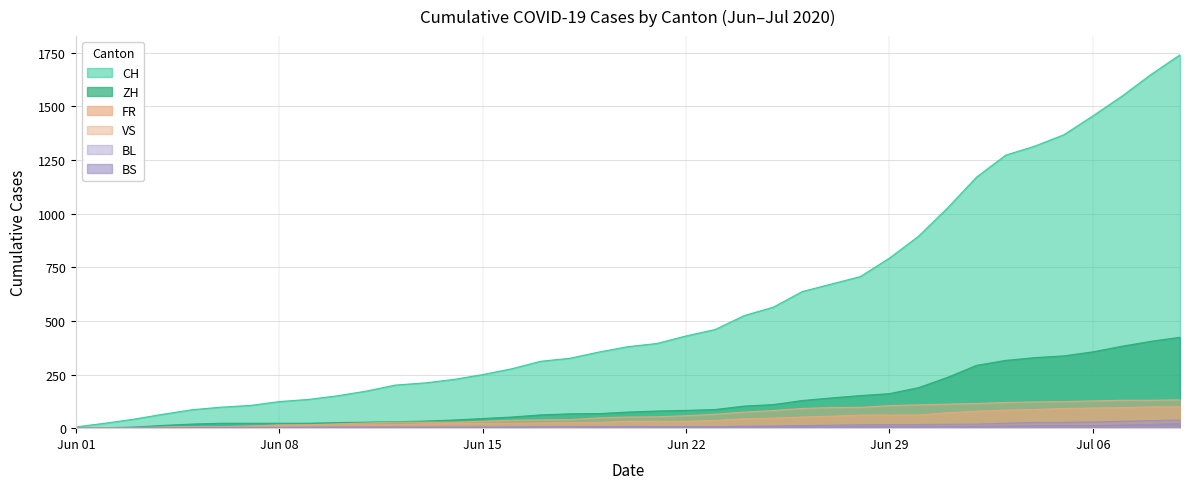

What is the difference between the highest and lowest values at 2020-06-14?

223